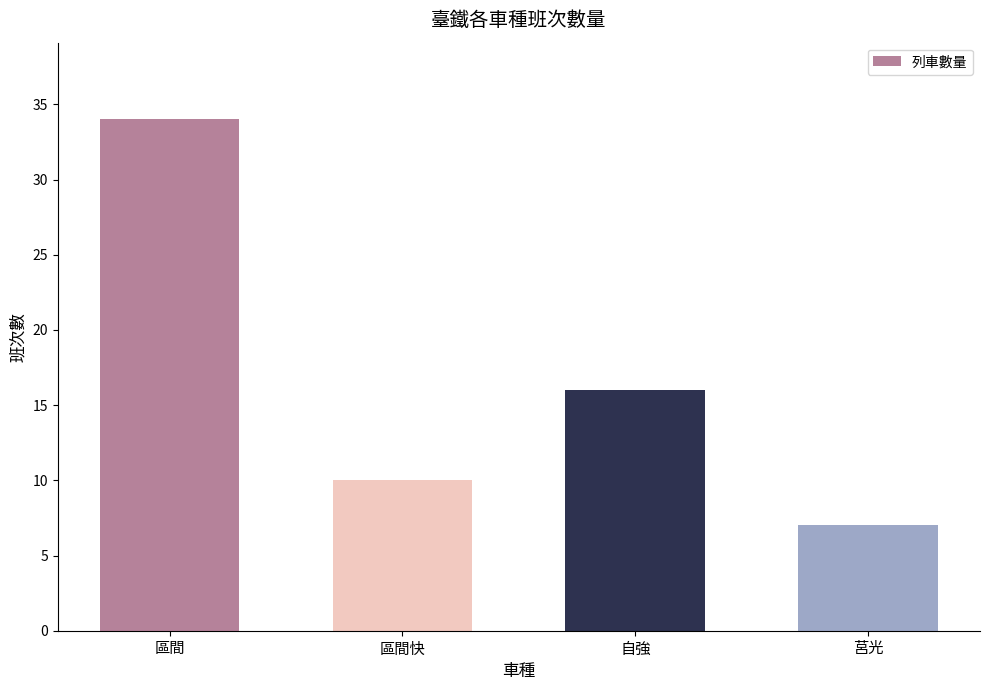

Approximately how many times larger is the value at 區間快 compared to 自強?

0.6